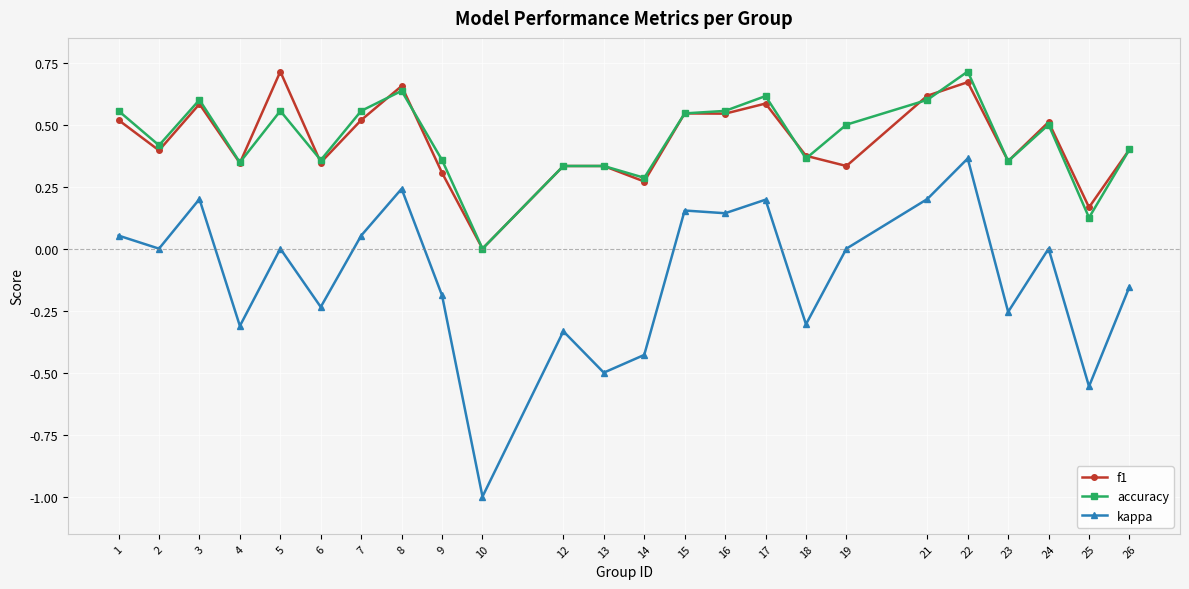

Is it true that f1 equals 0.3 at 7?

False